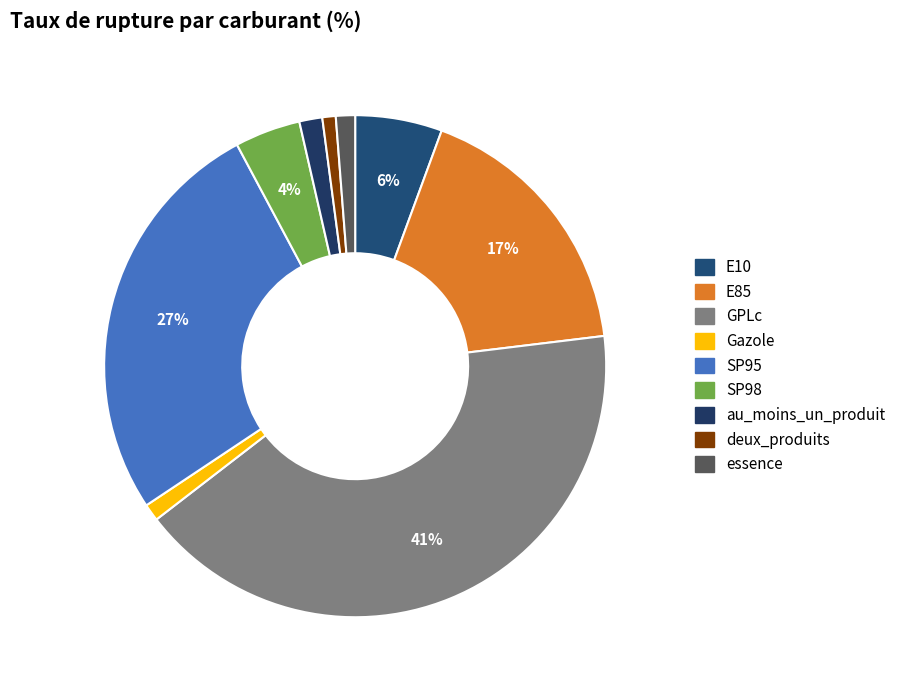

To the nearest percent, what percentage of the pie is deux_produits?

1%